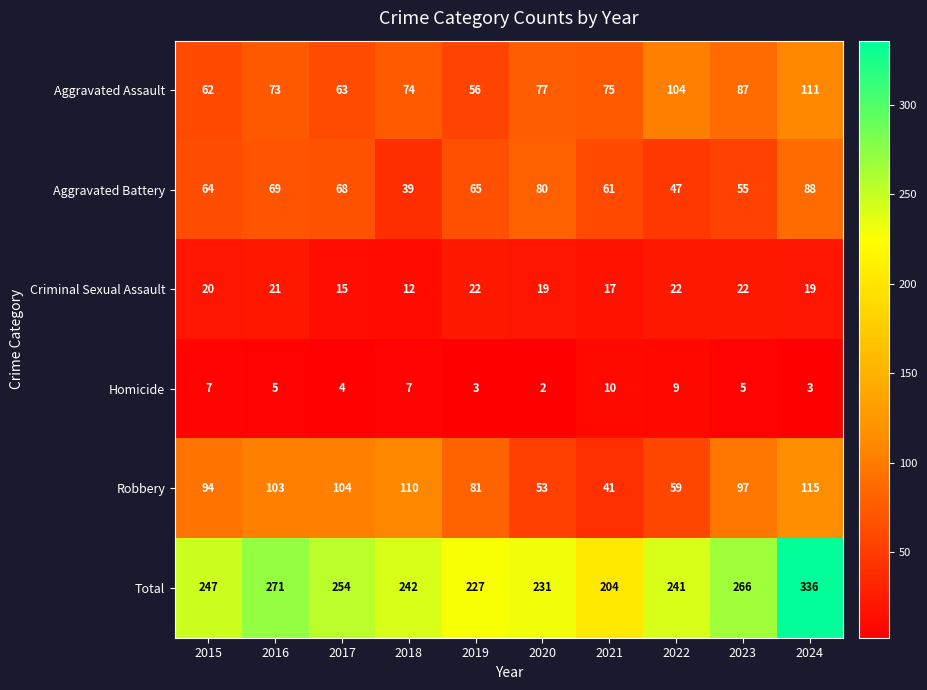

What value does the Criminal Sexual Assault series have at 2016, to the nearest 10?

20